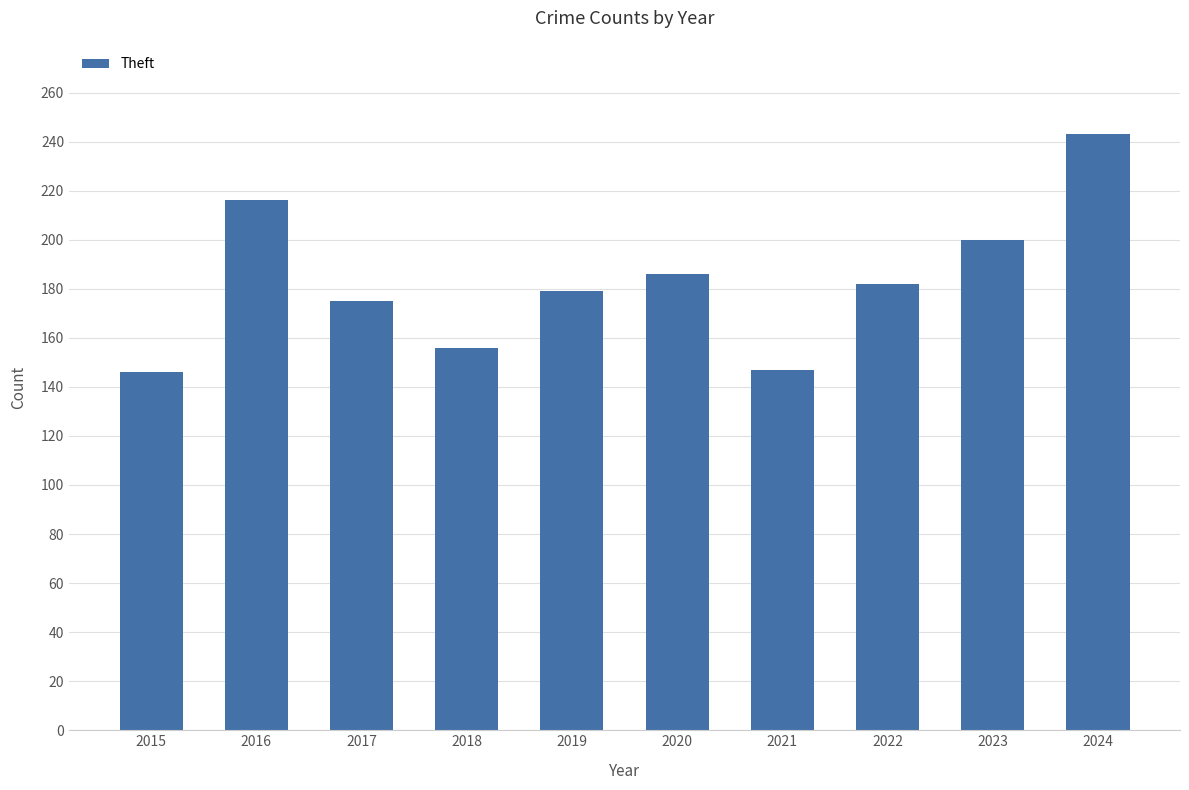

What is the ratio of the value at 2017 to the value at 2019?

1.0